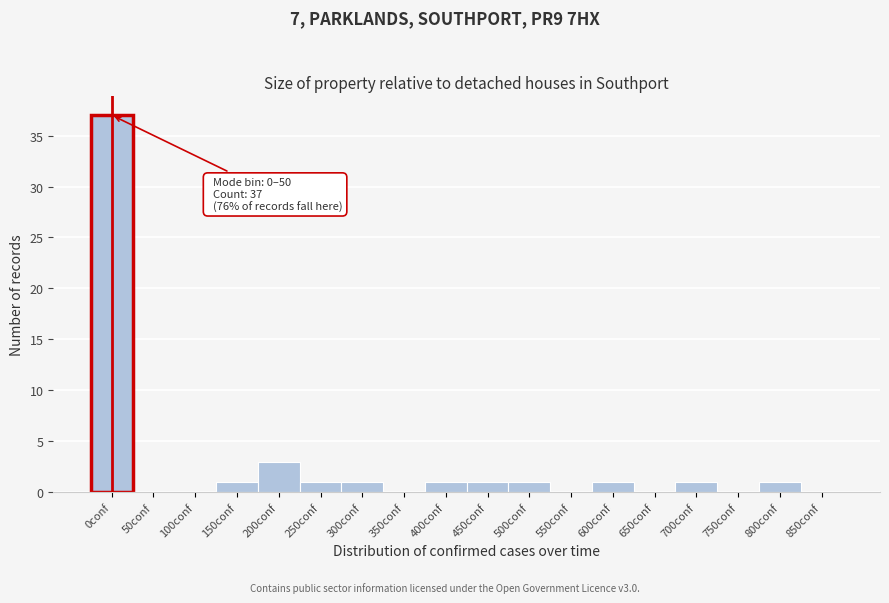

Reading right to left, transcribe all the data shown in this chart.

850conf=0	800conf=1	750conf=0	700conf=1	650conf=0	600conf=1	550conf=0	500conf=1	450conf=1	400conf=1	350conf=0	300conf=1	250conf=1	200conf=3	150conf=1	100conf=0	50conf=0	0conf=37